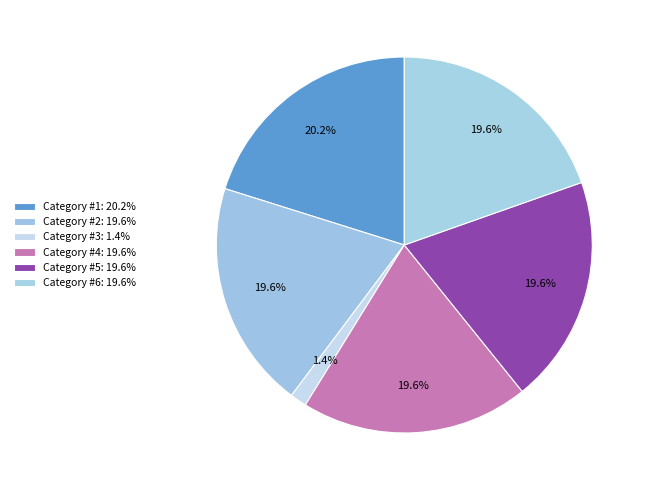

Which slice is the largest?

Category #1: 20.2%